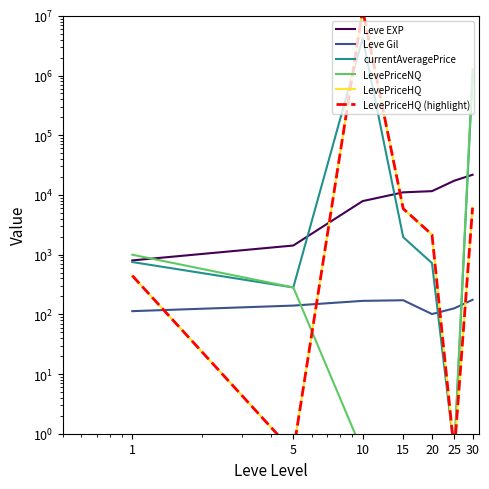

True or false: LevePriceHQ and LevePriceHQ (highlight) cross at least once.

False